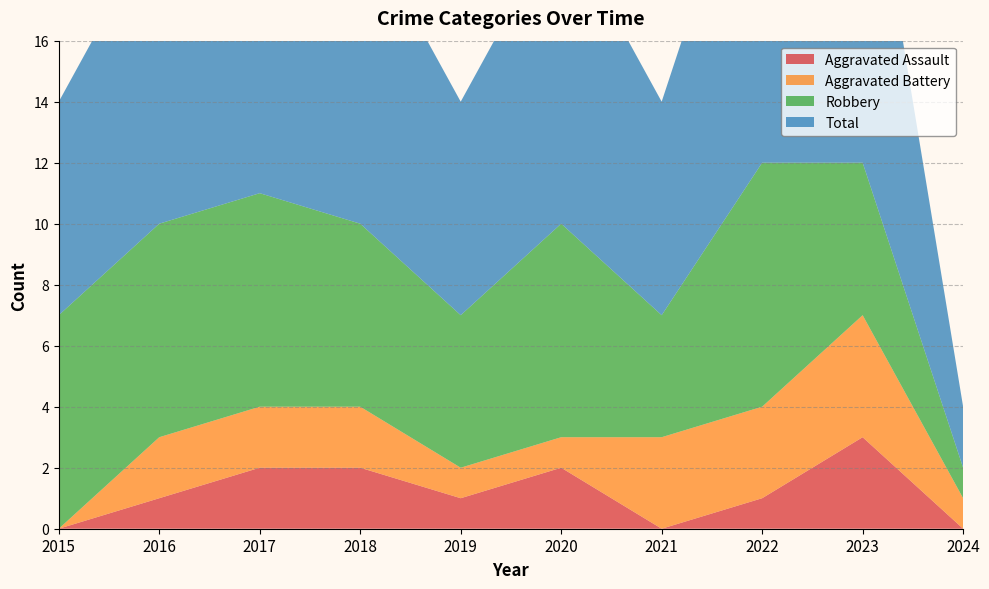

Reading right to left, transcribe all the data shown in this chart.

Aggravated Assault: 0	3	1	0	2	1	2	2	1	0
Aggravated Battery: 1	4	3	3	1	1	2	2	2	0
Robbery: 1	5	8	4	7	5	6	7	7	7
Total: 2	12	12	7	10	7	10	11	10	7